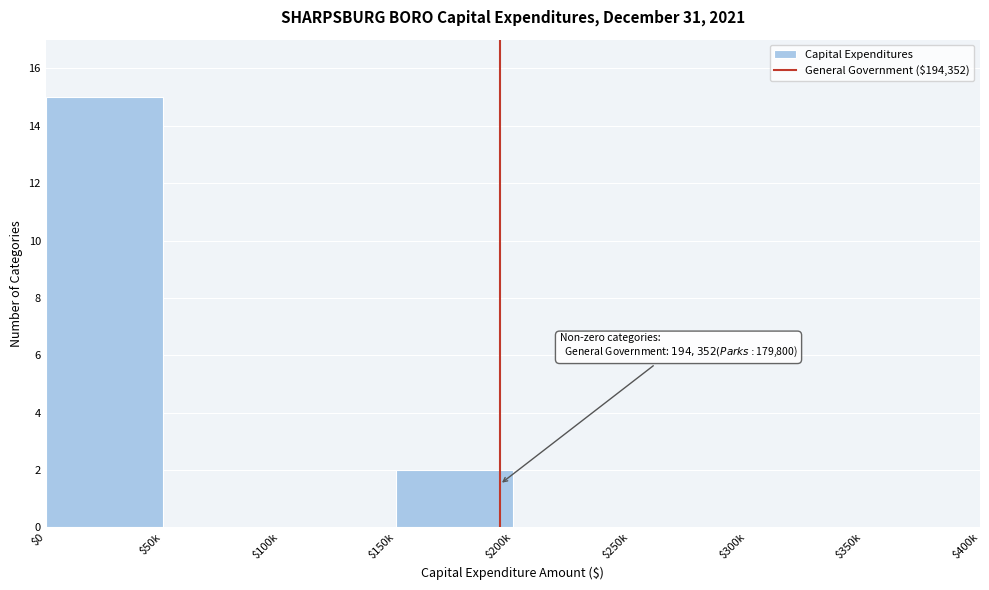

Which label corresponds to the largest value in the chart?

$0